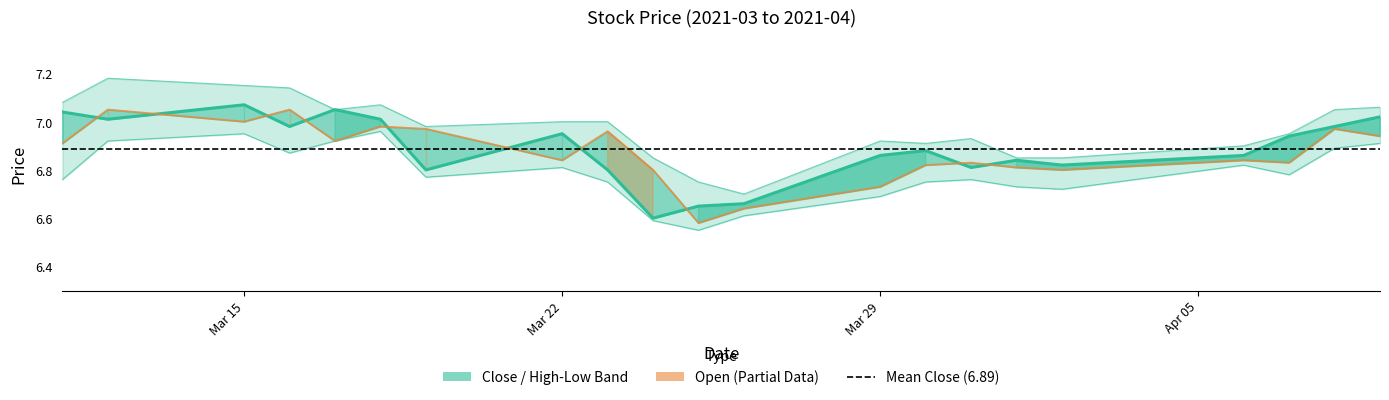

True or false: Open (Partial) and High cross at least once.

False